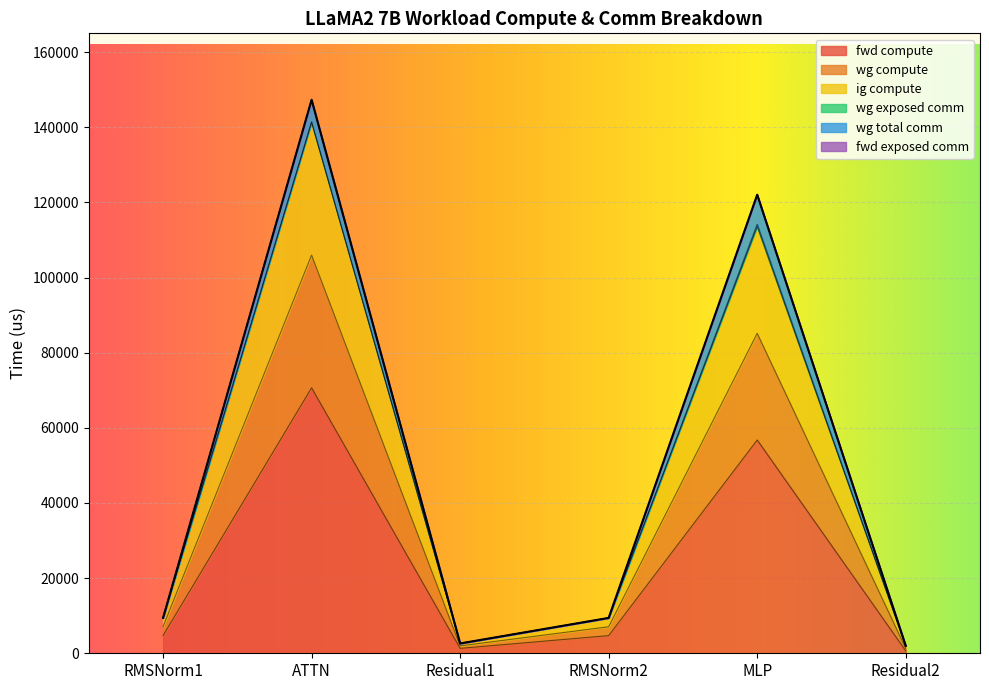

At which category is the sum across all series the highest?

ATTN